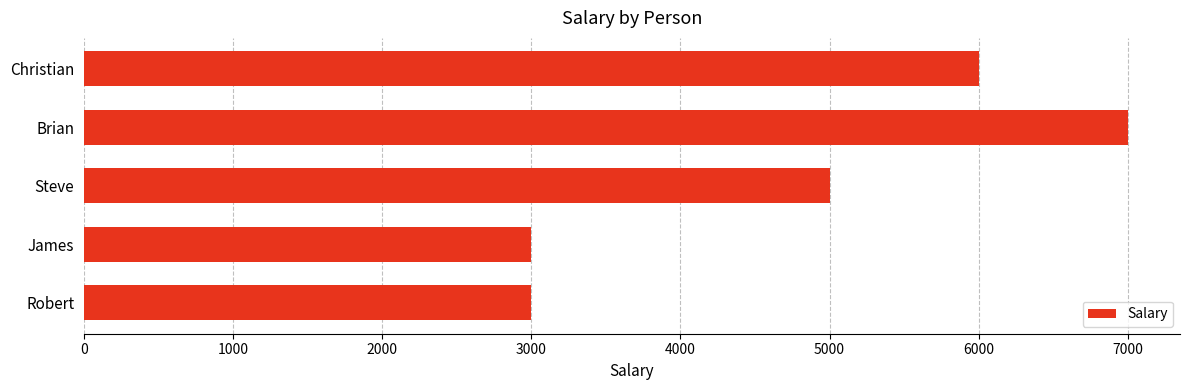

Reading bottom to top, transcribe all the data shown in this chart.

Robert=3000	James=3000	Steve=5000	Brian=7000	Christian=6000